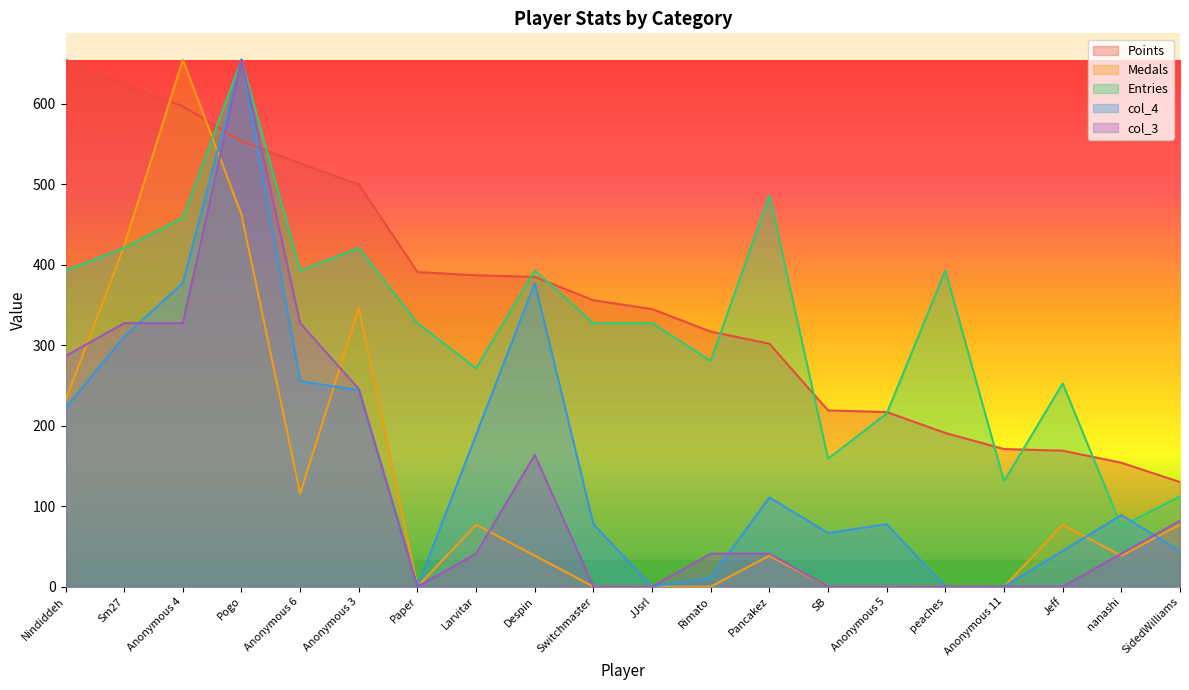

Where is col_4 nearest to the value 327?

Sm27